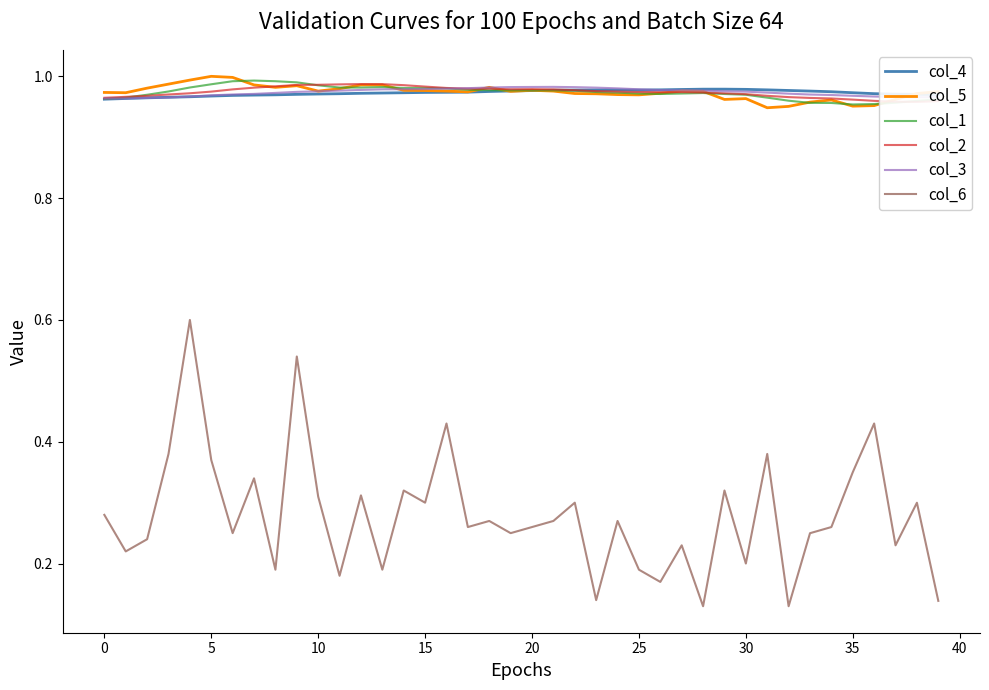

Which series ends up on top after the final intersection of col_4 and col_5?

col_5